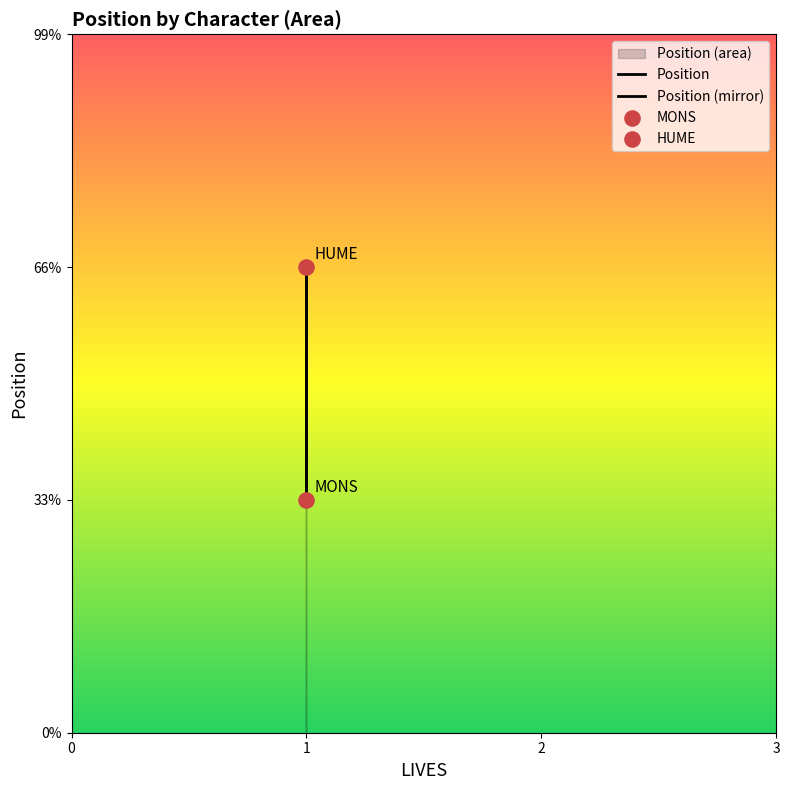

Which series contains the lowest Y value?

Position